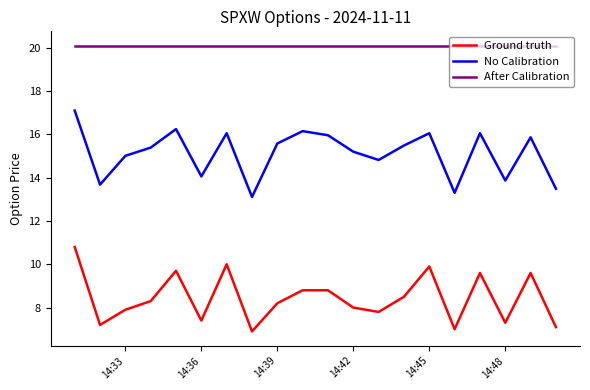

True or false: Ground truth and After Calibration intersect in this chart.

False